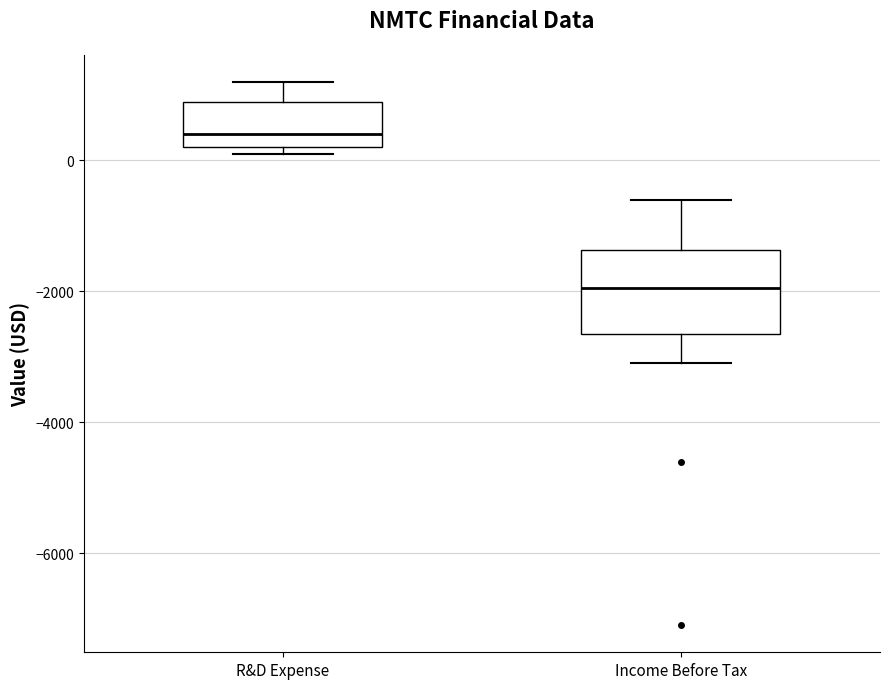

Which box's median line is the highest?

R&D Expense